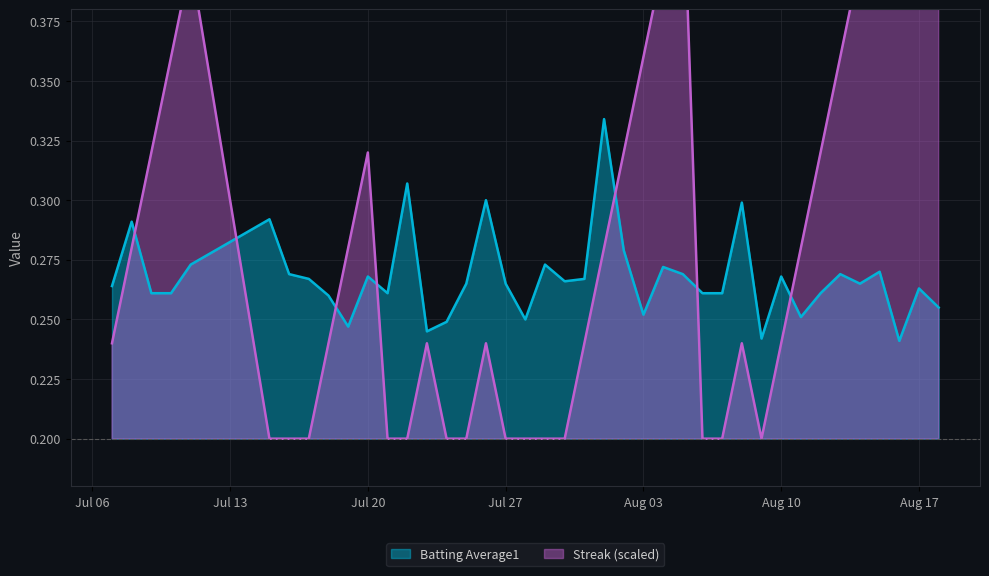

Reading right to left, what are all the values shown in this chart?

Batting Average1: 0.3	0.3	0.2	0.3	0.3	0.3	0.3	0.3	0.3	0.2	0.3	0.3	0.3	0.3	0.3	0.3	0.3	0.3	0.3	0.3	0.3	0.2	0.3	0.3	0.3	0.2	0.2	0.3	0.3	0.3	0.2	0.3	0.3	0.3	0.3	0.3	0.3	0.3	0.3	0.3
Streak: 0.6	0.5	0.5	0.4	0.4	0.4	0.3	0.3	0.2	0.2	0.2	0.2	0.2	0.4	0.4	0.4	0.3	0.3	0.2	0.2	0.2	0.2	0.2	0.2	0.2	0.2	0.2	0.2	0.2	0.3	0.3	0.2	0.2	0.2	0.2	0.4	0.4	0.3	0.3	0.2